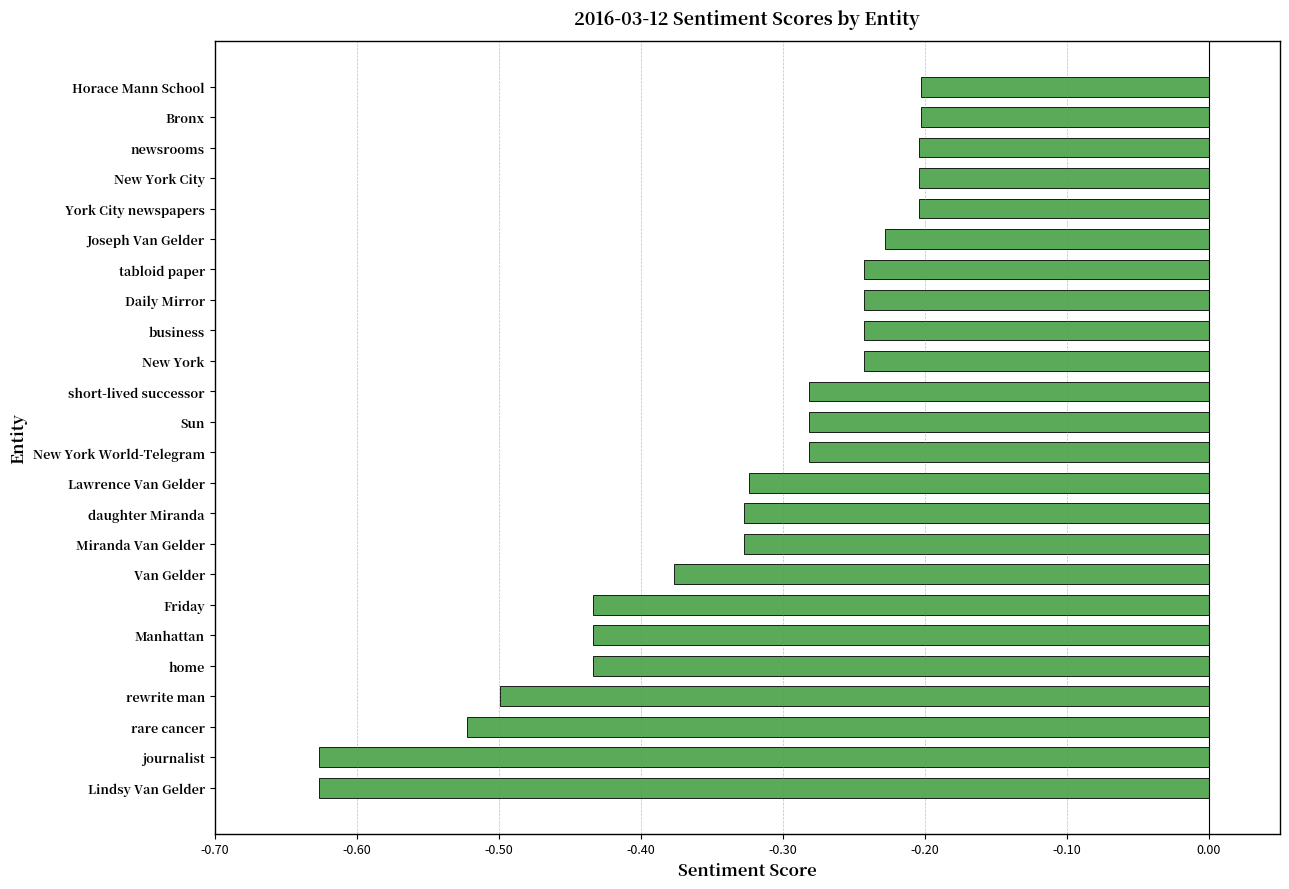

What is the sum of all values?

-8.0